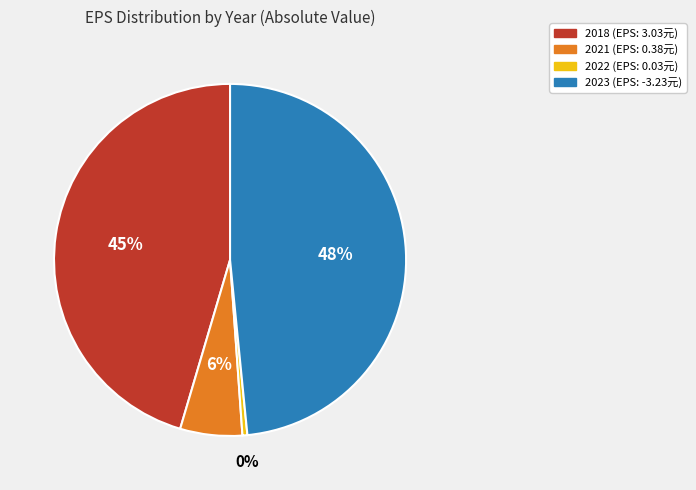

Count the number of slices in the pie.

4